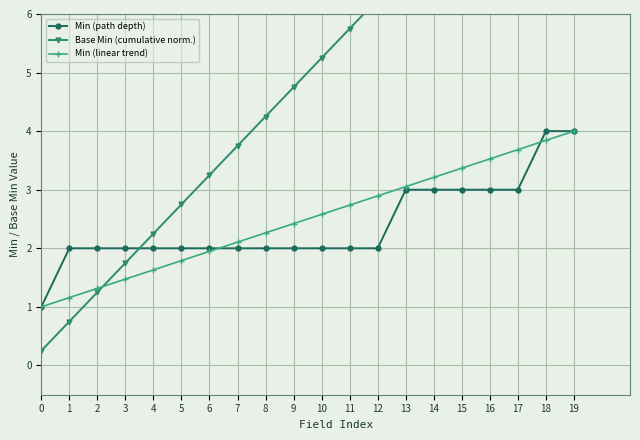

Reading left to right, what are all the values shown in this chart?

Min (path depth): 0=1.0	1=2.0	2=2.0	3=2.0	4=2.0	5=2.0	6=2.0	7=2.0	8=2.0	9=2.0	10=2.0	11=2.0	12=2.0	13=3.0	14=3.0	15=3.0	16=3.0	17=3.0	18=4.0	19=4.0
Base Min (cumulative norm.): 0=0.2	1=0.8	2=1.2	3=1.8	4=2.2	5=2.8	6=3.2	7=3.8	8=4.2	9=4.8	10=5.2	11=5.8	12=6.2	13=7.0	14=7.8	15=8.5	16=9.2	17=10.0	18=11.0	19=12.0
Min (linear trend): 0=1.0	1=1.2	2=1.3	3=1.5	4=1.6	5=1.8	6=1.9	7=2.1	8=2.3	9=2.4	10=2.6	11=2.7	12=2.9	13=3.1	14=3.2	15=3.4	16=3.5	17=3.7	18=3.8	19=4.0